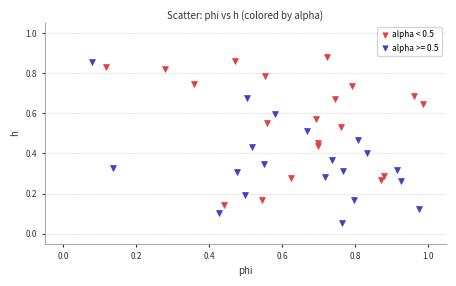

Which series reaches the minimum Y coordinate?

alpha >= 0.5